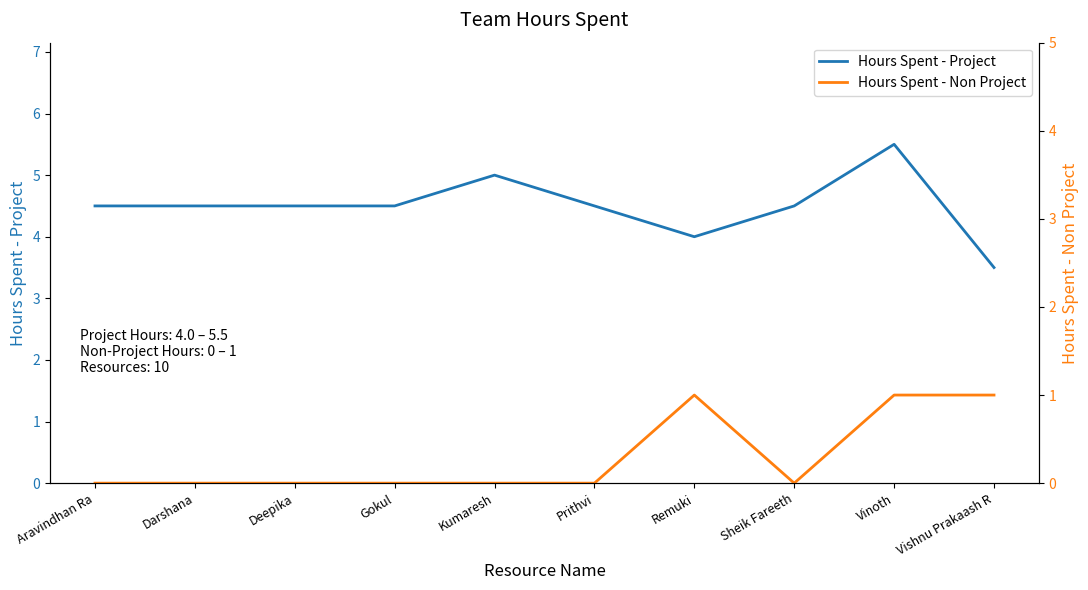

Does the chart have visible grid lines?

No